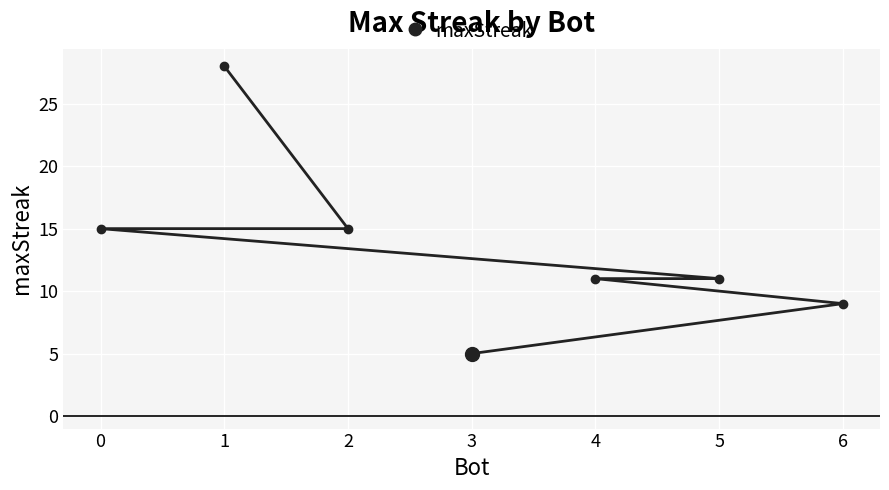

Which category has the lowest value across all series?

3